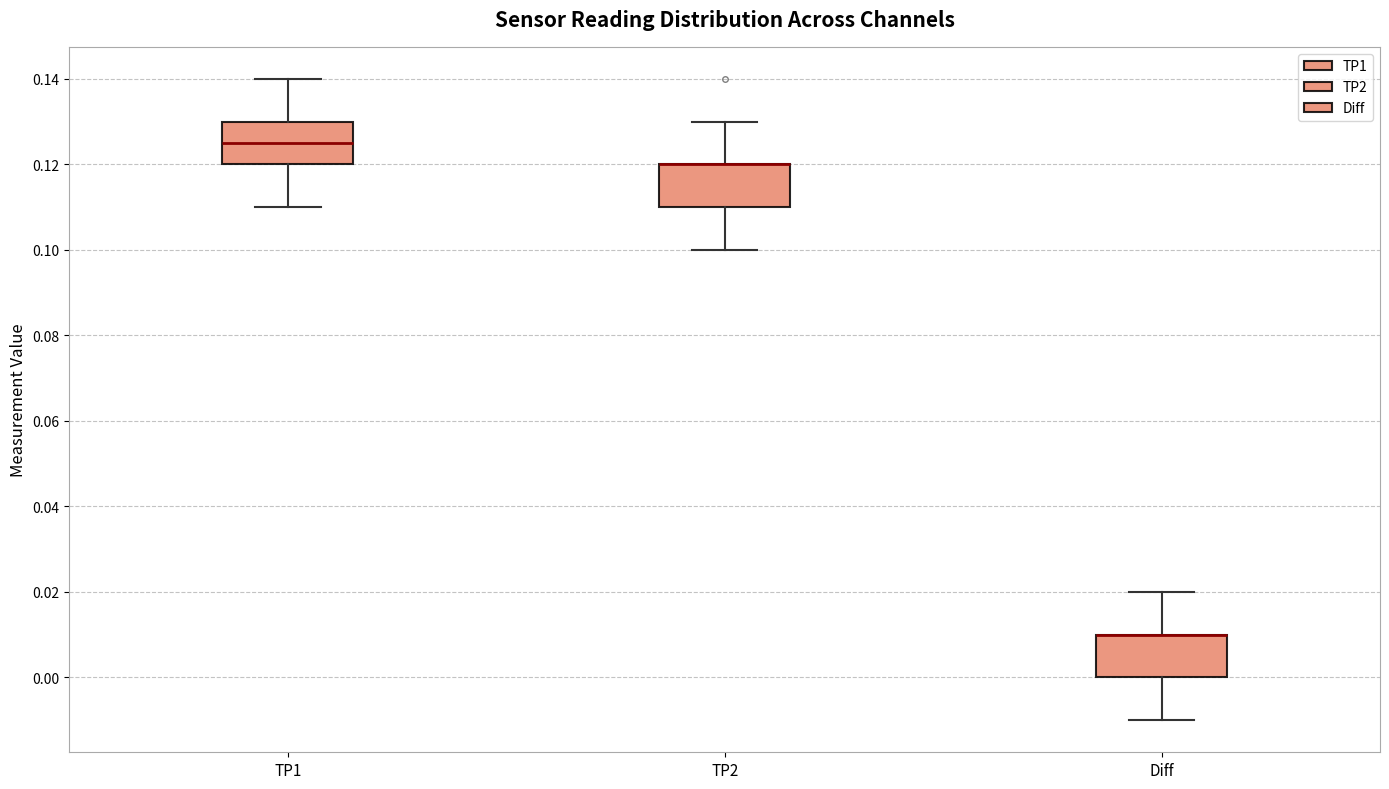

Reading left to right, transcribe this box plot: for each box, give where its median line is, the range the box spans, and where its two whiskers end, as read against the y-axis. The values are not printed on the chart, so give them approximately, as read against the axis.

TP1: median 0.126, box 0.120 to 0.130, whiskers 0.110 to 0.140
TP2: median 0.120 (drawn on the box's upper edge), box 0.110 to 0.120, whiskers 0.100 to 0.130
Diff: median 0.010 (drawn on the box's upper edge), box 0.000 to 0.010, whiskers -0.010 to 0.020